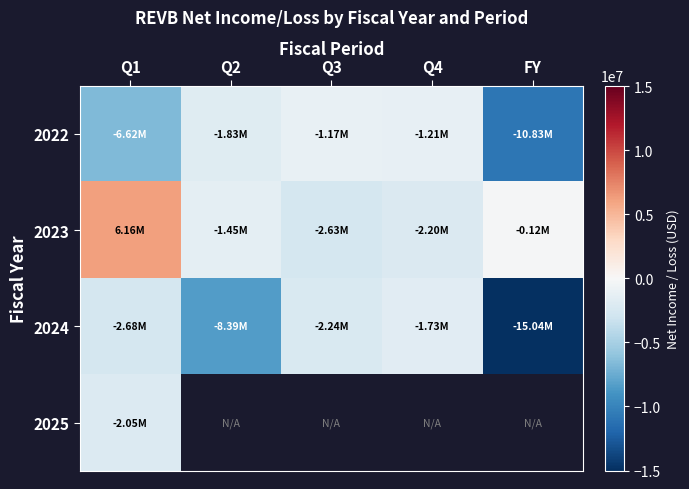

What is the difference between the second highest and second lowest values in the 2024 series?

6148254.0